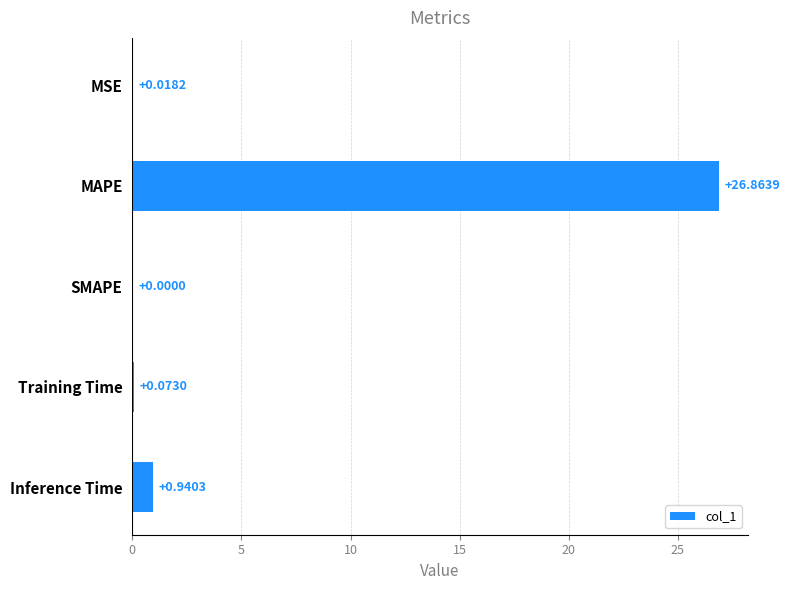

What is the sum of the values at Inference Time and MAPE?

27.8